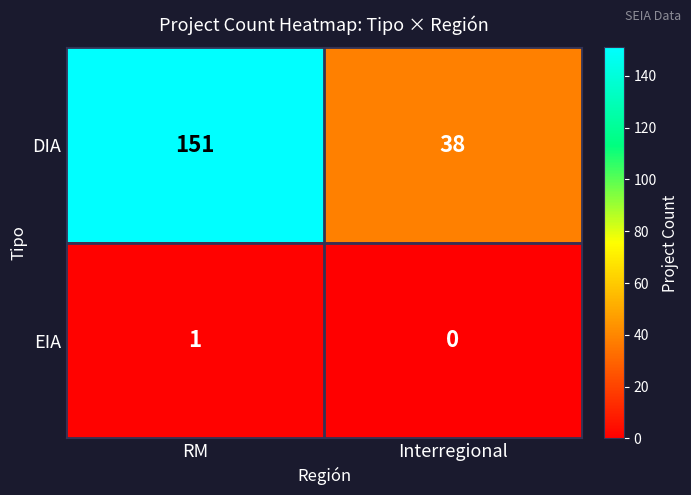

Rank the series at Interregional from highest to lowest value.

DIA, EIA